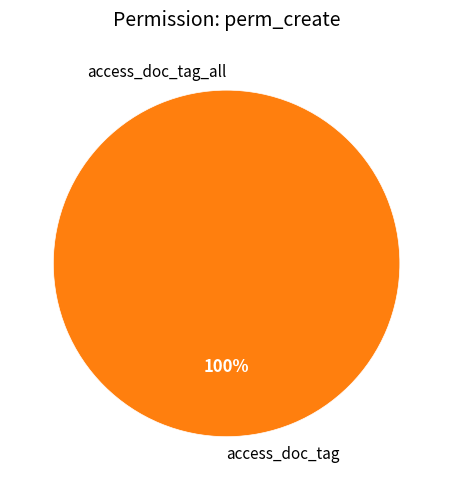

What percentage is the access_document_page_tag slice, to the nearest percent?

100%